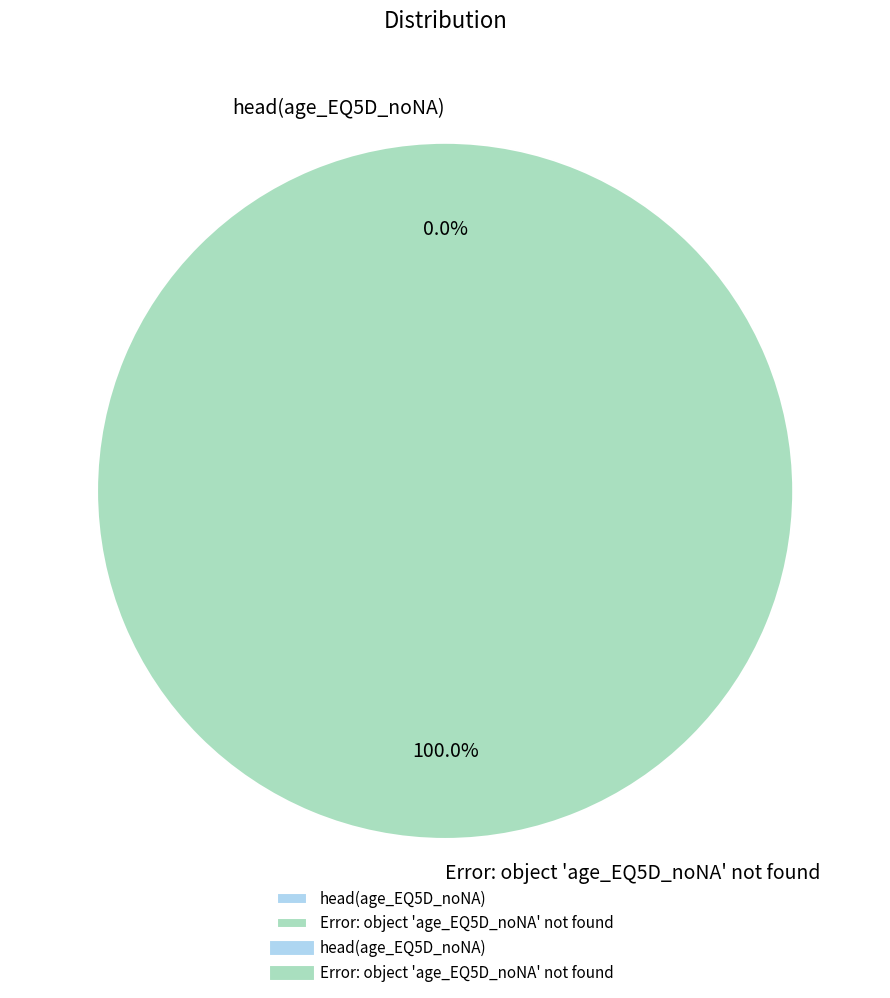

Is it true that Error: object 'age_EQ5D_noNA' not found is 100% of the pie?

True